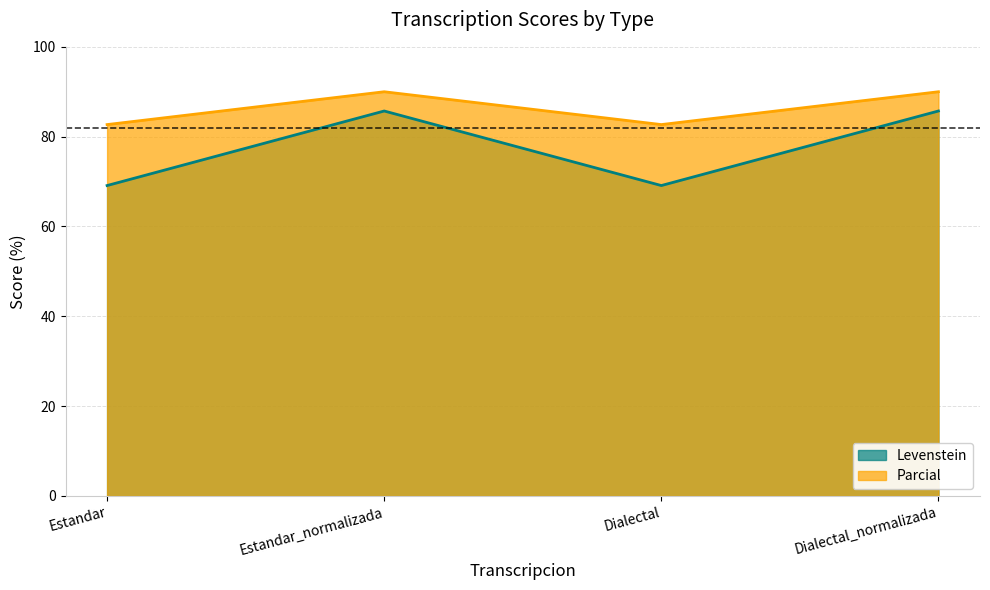

What is the spread (max minus min) of values at Dialectal_normalizada?

4.3